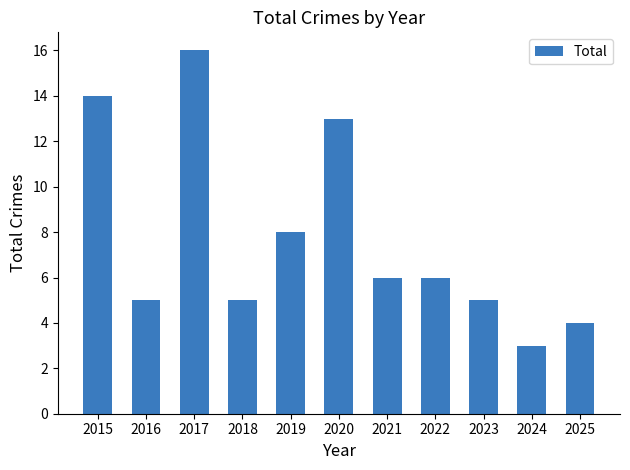

What is the value of the 3rd bar from the left?

16